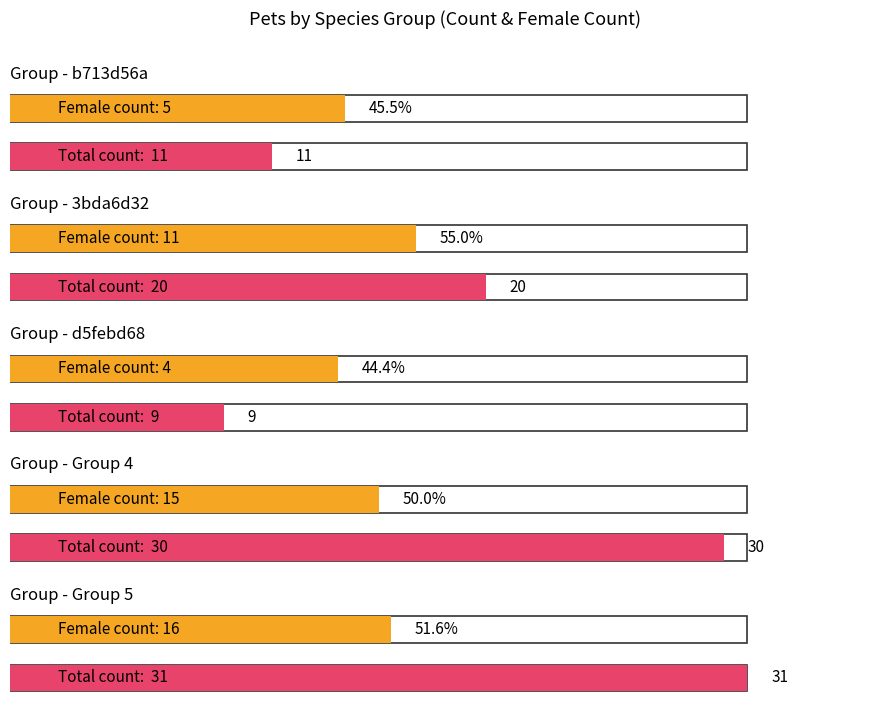

Which has a higher value, 3bda6d32 or b713d56a?

3bda6d32